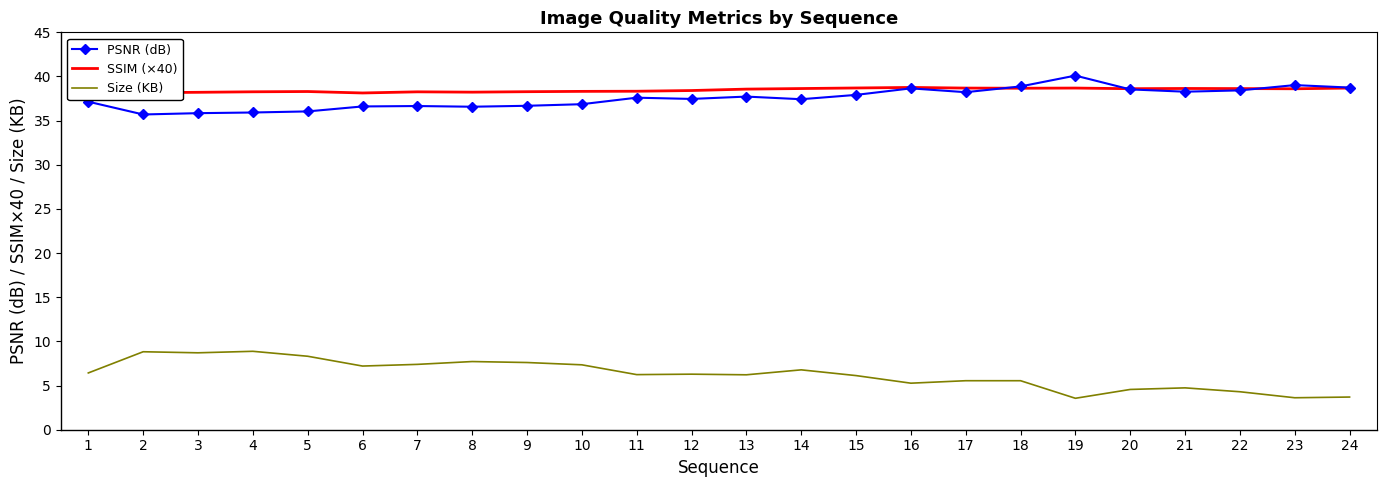

True or false: Size (KB) and SSIM (×40) cross at least once.

False